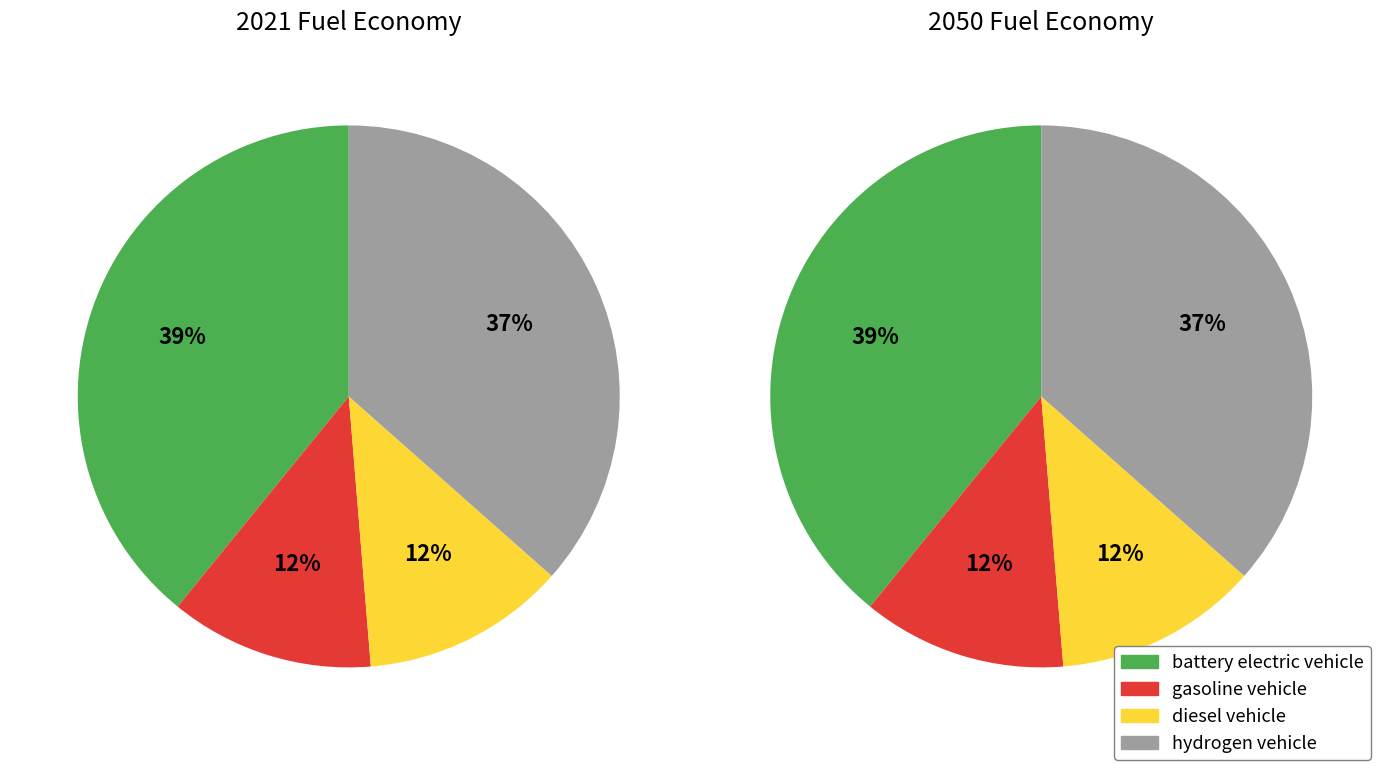

Rank the categories by value from highest to lowest.

battery electric vehicle, hydrogen vehicle, gasoline vehicle, diesel vehicle